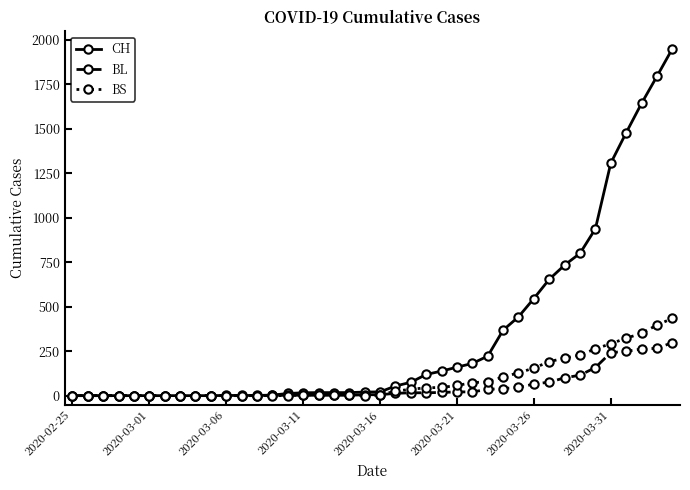

What is the maximum value shown in the chart?

1950